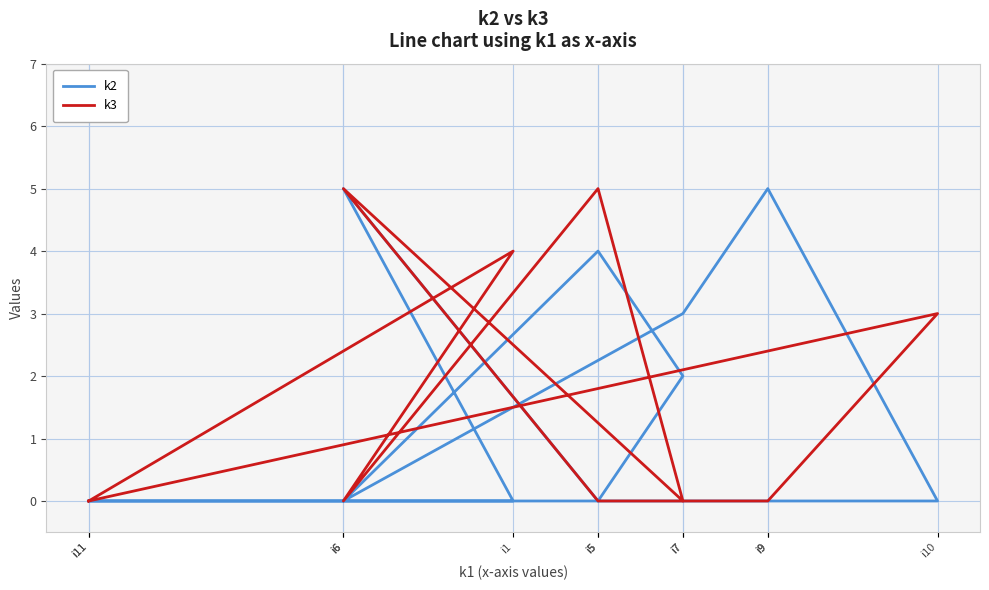

What is the maximum value shown in the chart?

5